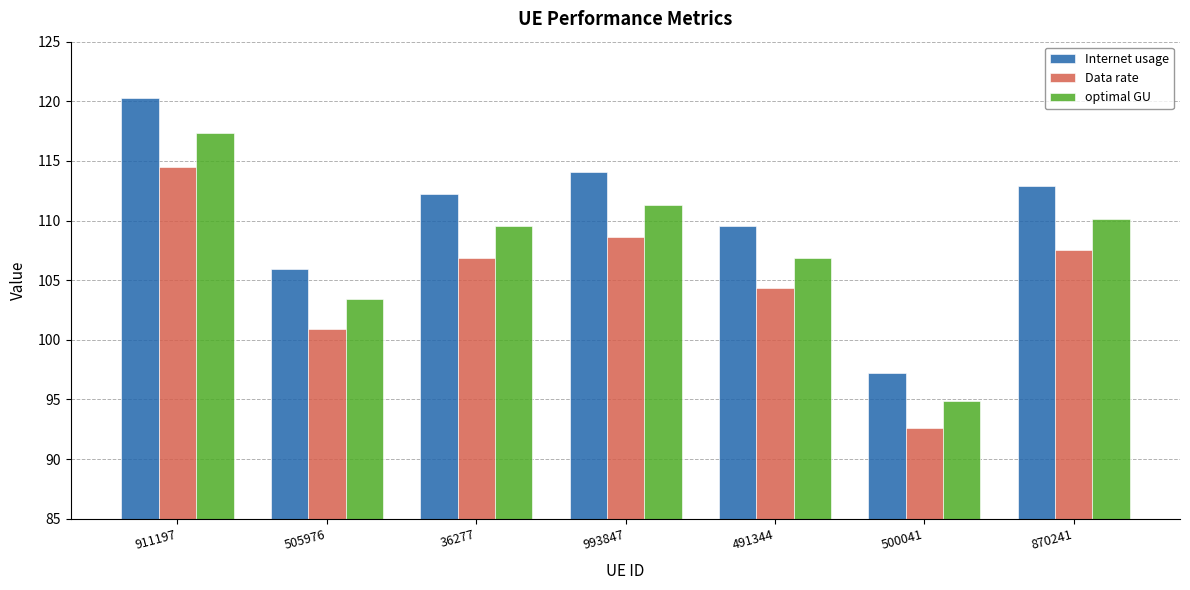

Reading right to left, extract all data points from this chart.

Internet usage: 870241=112.9	500041=97.2	491344=109.5	993847=114.1	36277=112.2	505976=105.9	911197=120.3
Data rate: 870241=107.5	500041=92.6	491344=104.3	993847=108.7	36277=106.9	505976=100.9	911197=114.5
optimal GU: 870241=110.1	500041=94.9	491344=106.9	993847=111.3	36277=109.5	505976=103.4	911197=117.4